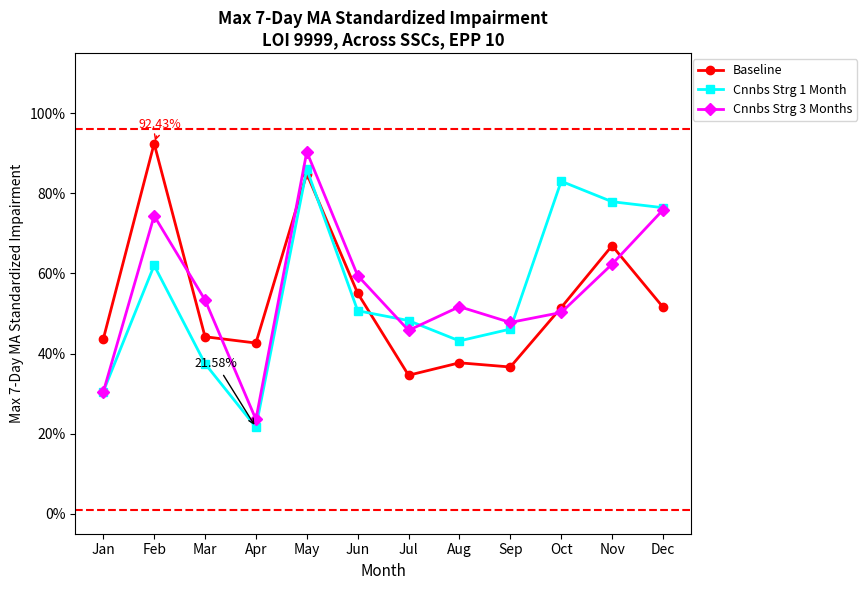

How many intersections are there between Cnnbs Strg 1 Month and Cnnbs Strg 3 Months?

4